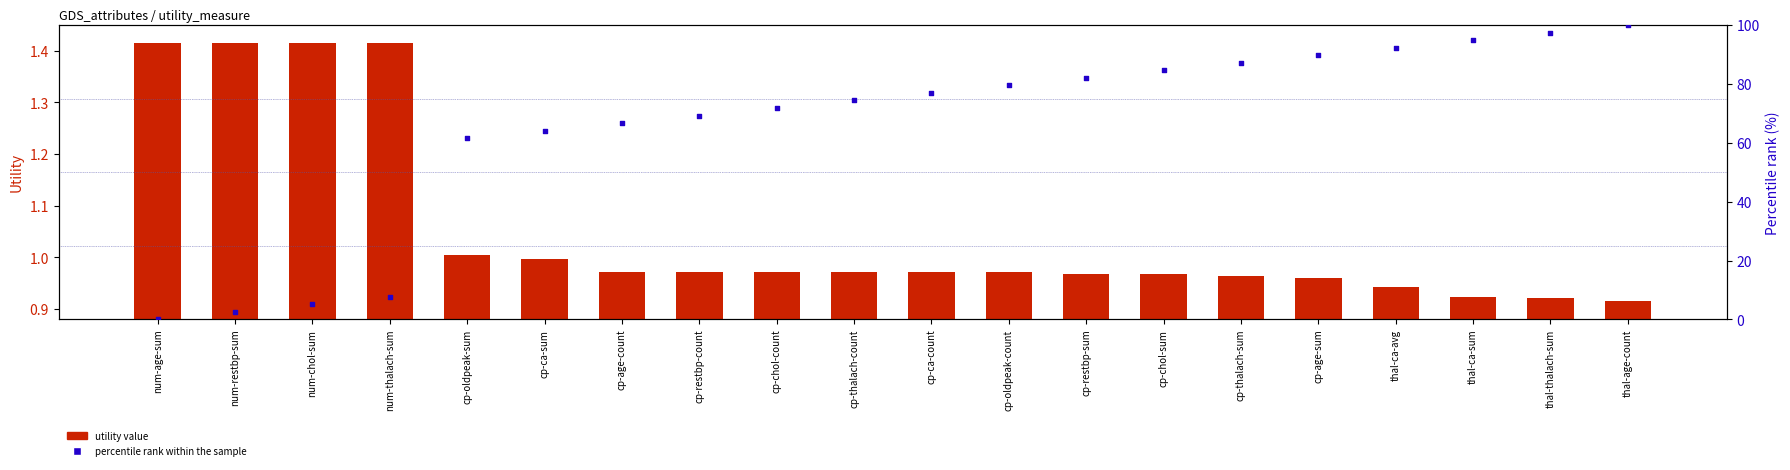

At how many categories does at least one series exceed 28?

16